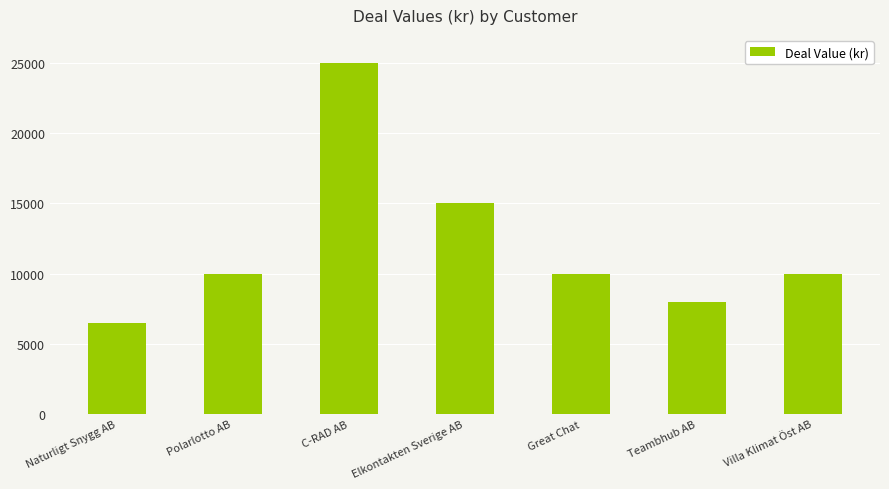

What is the sum of the values at Polarlotto AB and C-RAD AB?

35000